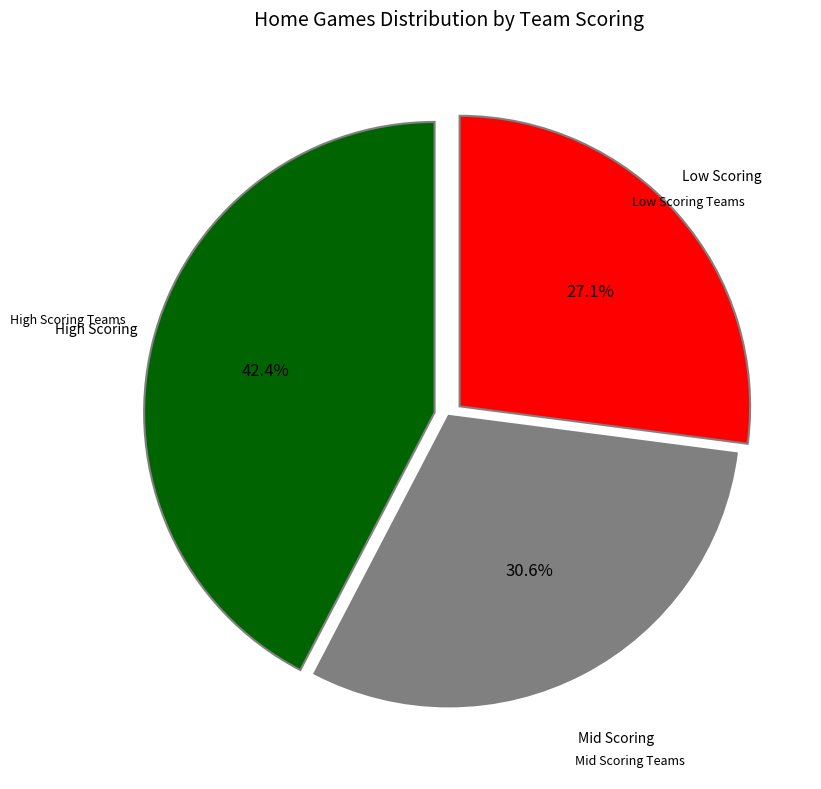

What is the largest slice in the pie chart?

High Scoring Teams